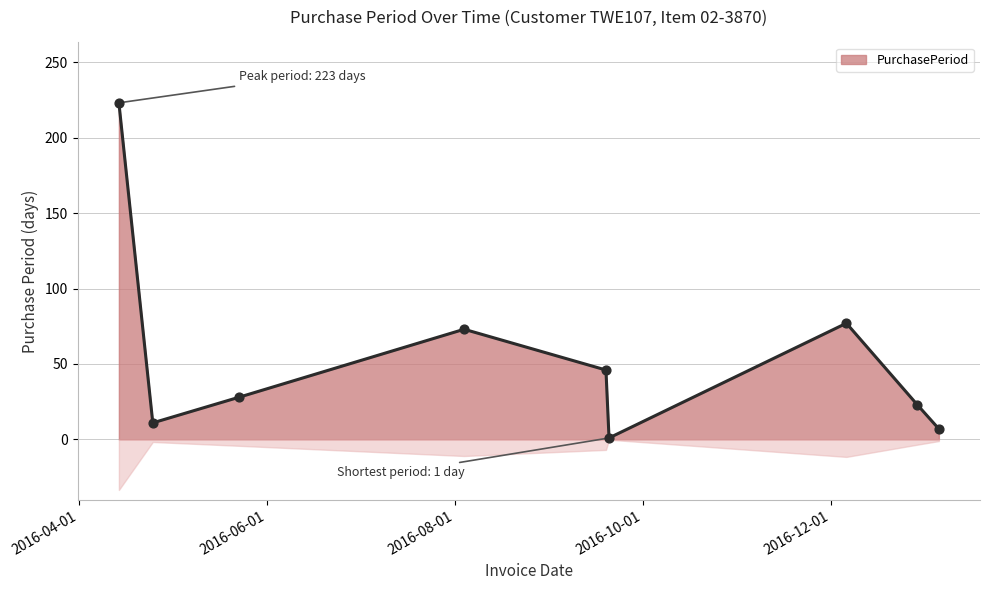

What is the change in value from 2016-08-04 to 2016-09-19?

-27